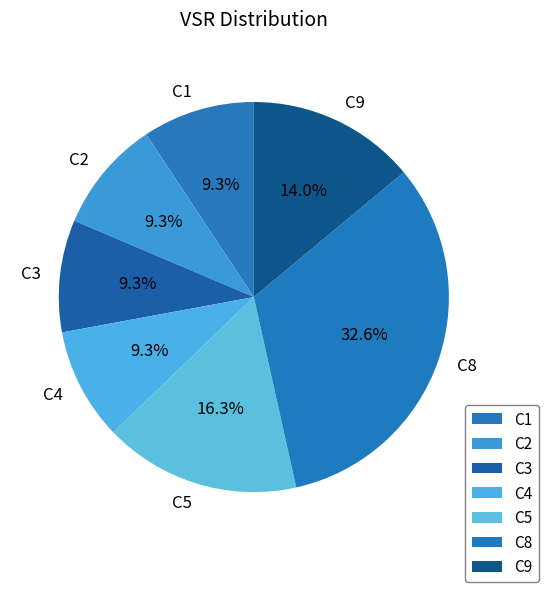

Count the number of slices in the pie.

7